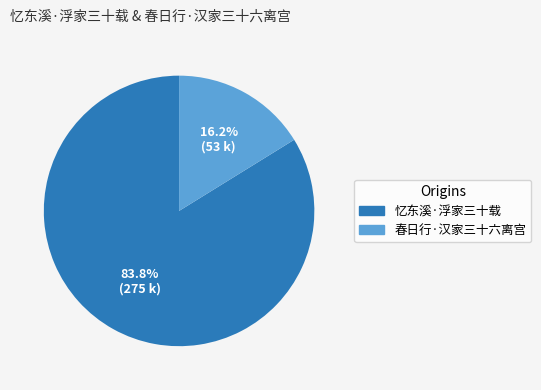

Does any single category account for the majority?

Yes